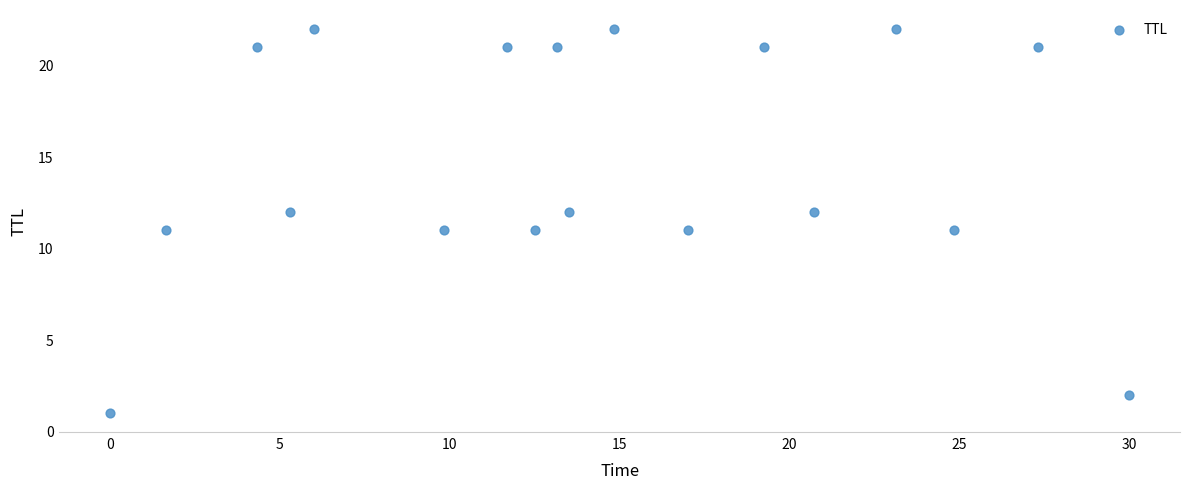

What is the range of Y values (max minus min)?

21